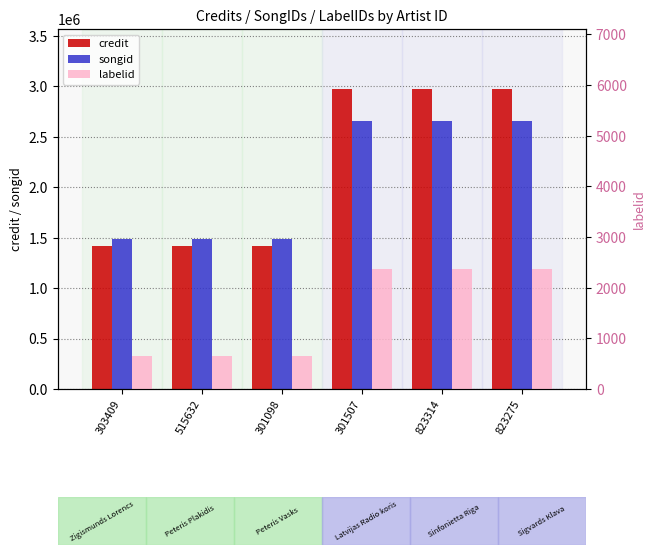

What are all the series names shown in the legend?

credit, songid, labelid